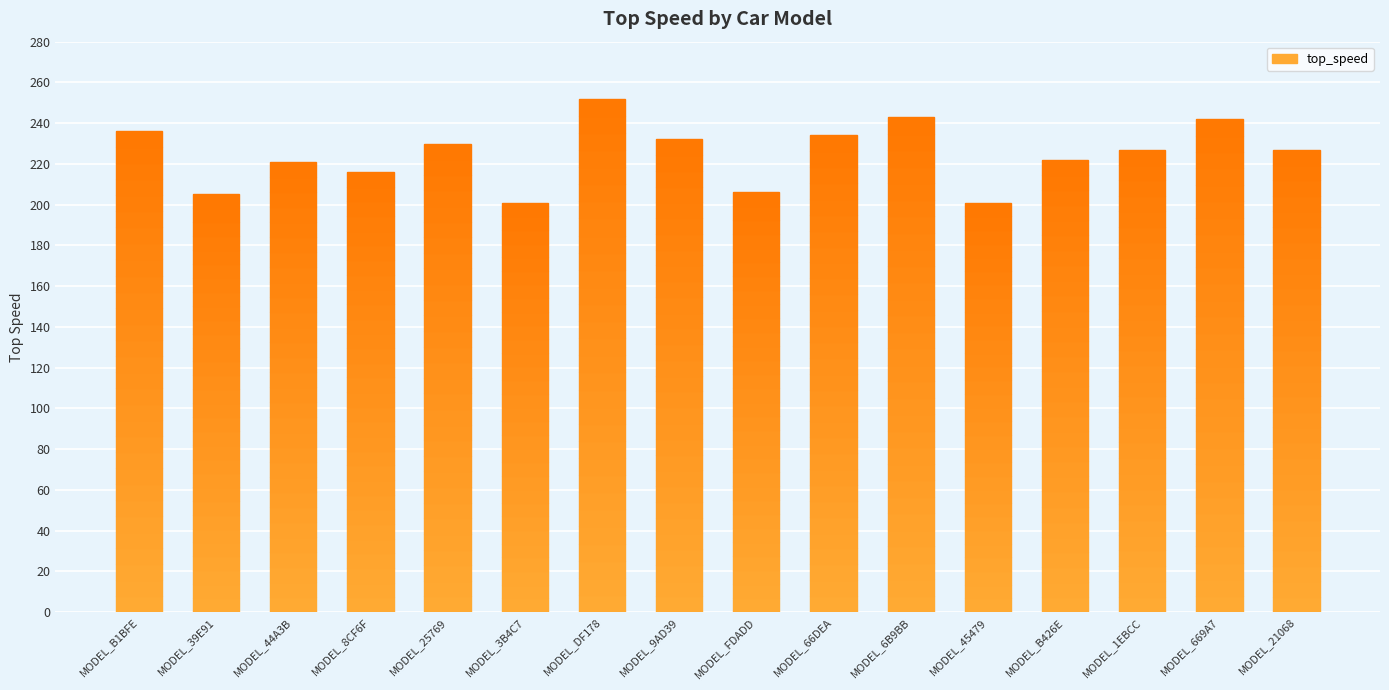

What is the minimum value shown in the chart?

201